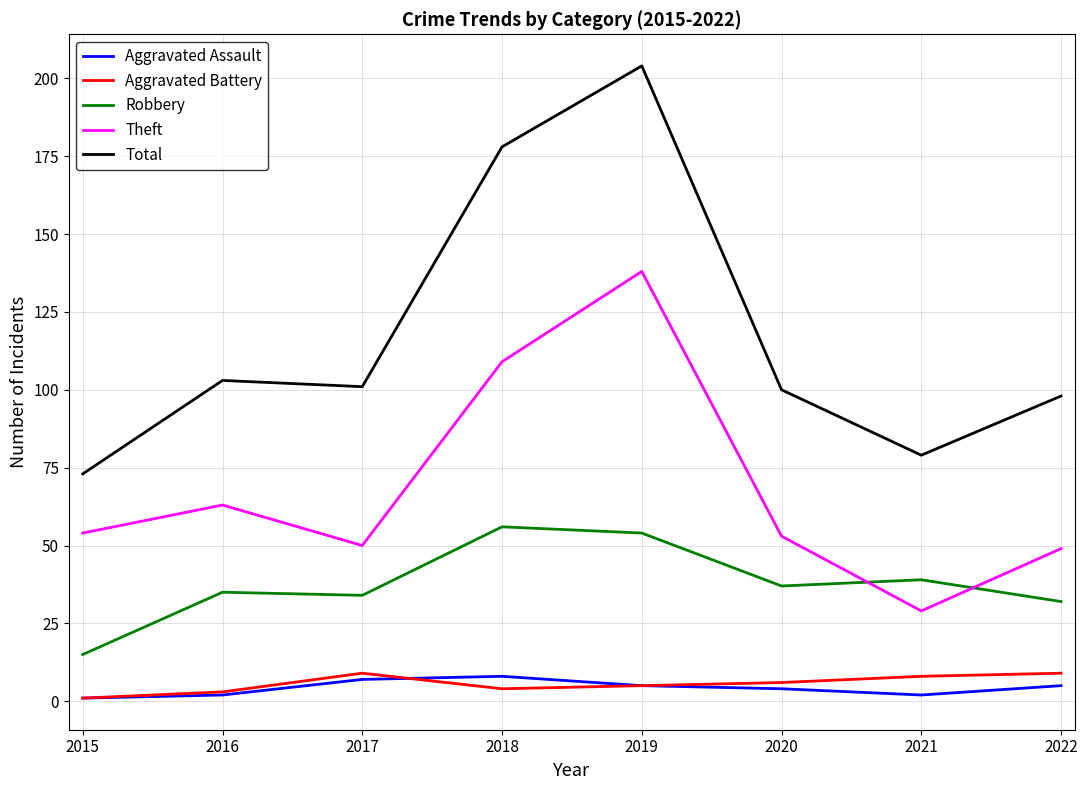

What is the difference between the second highest and minimum values in the Theft series?

80